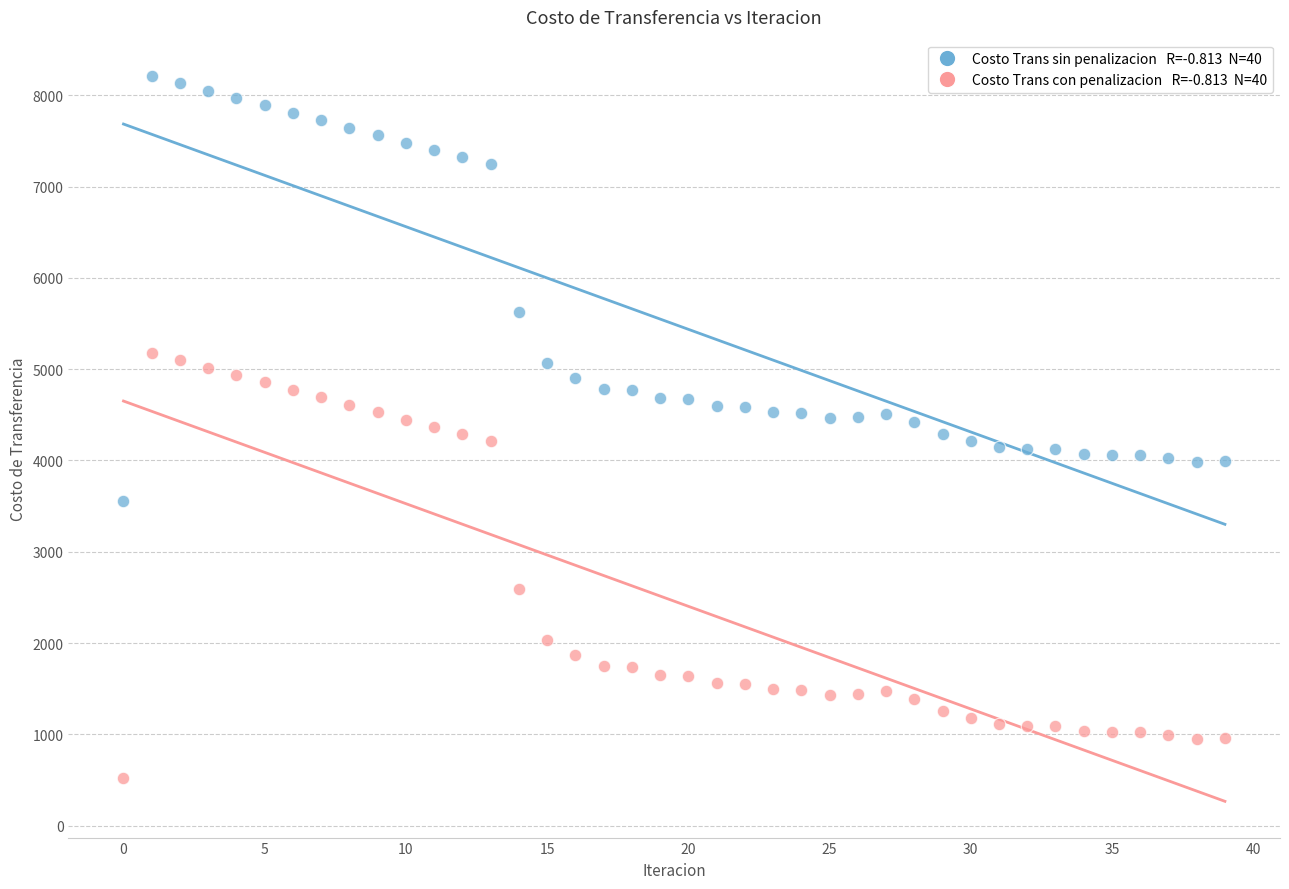

Across all data points, what is the range of Y values (max minus min)?

7694.2